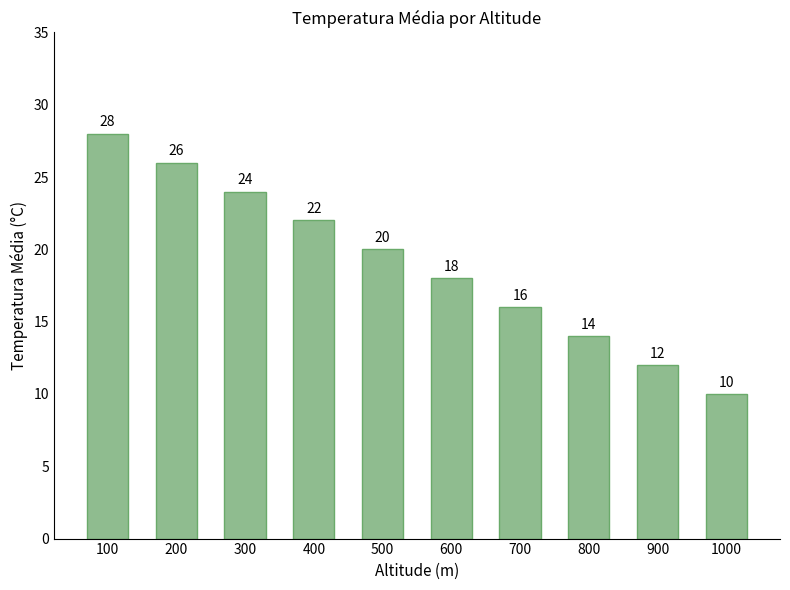

At which category does the chart reach its minimum across all series?

1000